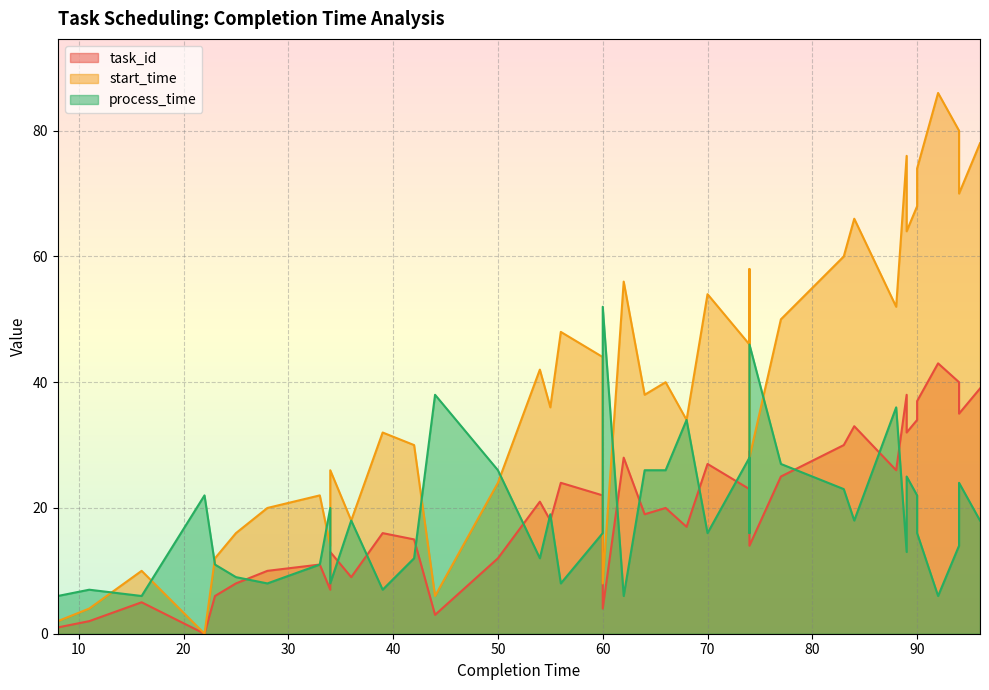

What is the sum of all process_time values?

756